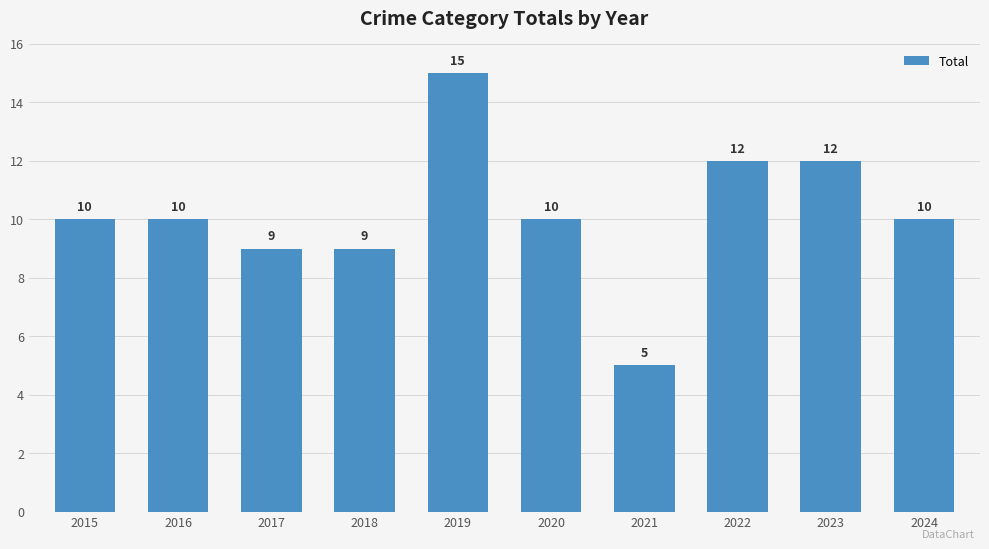

What is the ratio of the value at 2023 to the value at 2015?

1.2